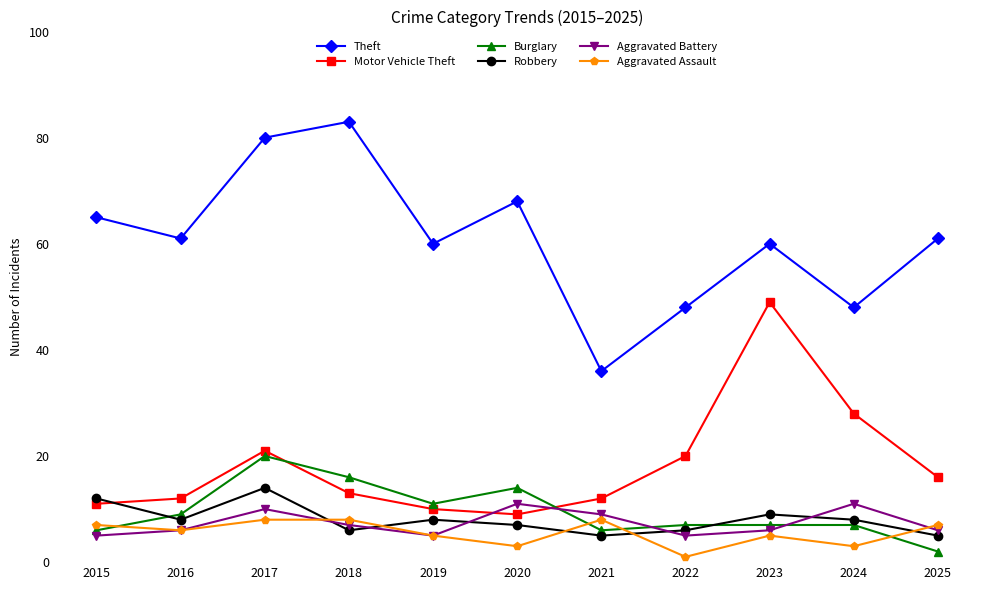

What is the difference between the Aggravated Assault values at 2015 and 2022?

6